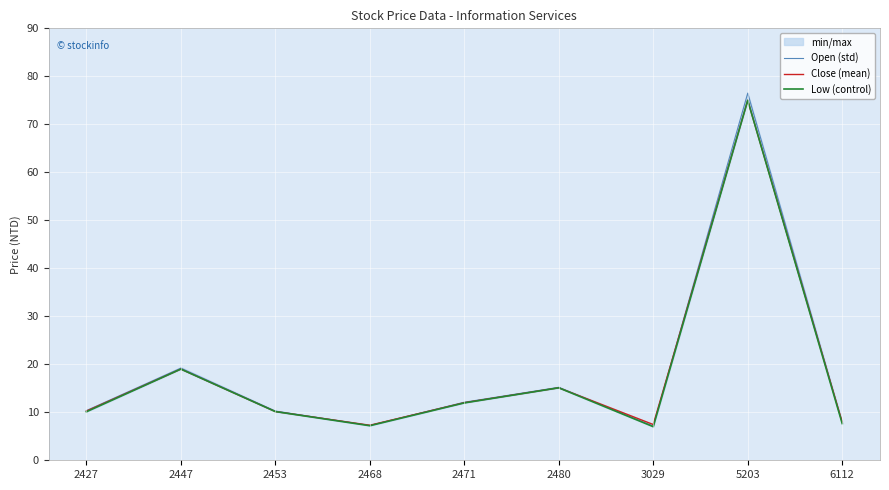

What is the spread (max minus min) of values at 5203?

1.5